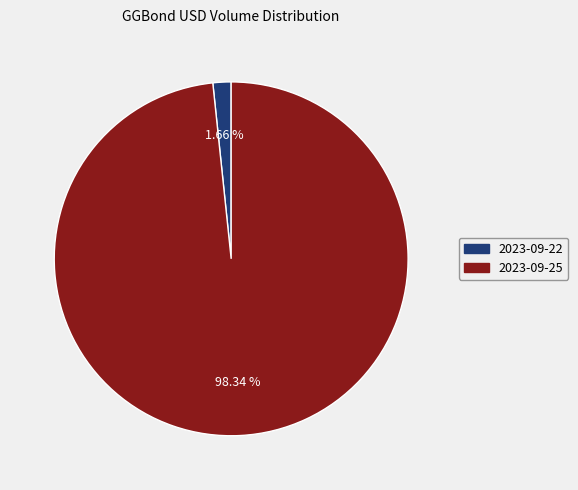

Which category accounts for the majority?

2023-09-25